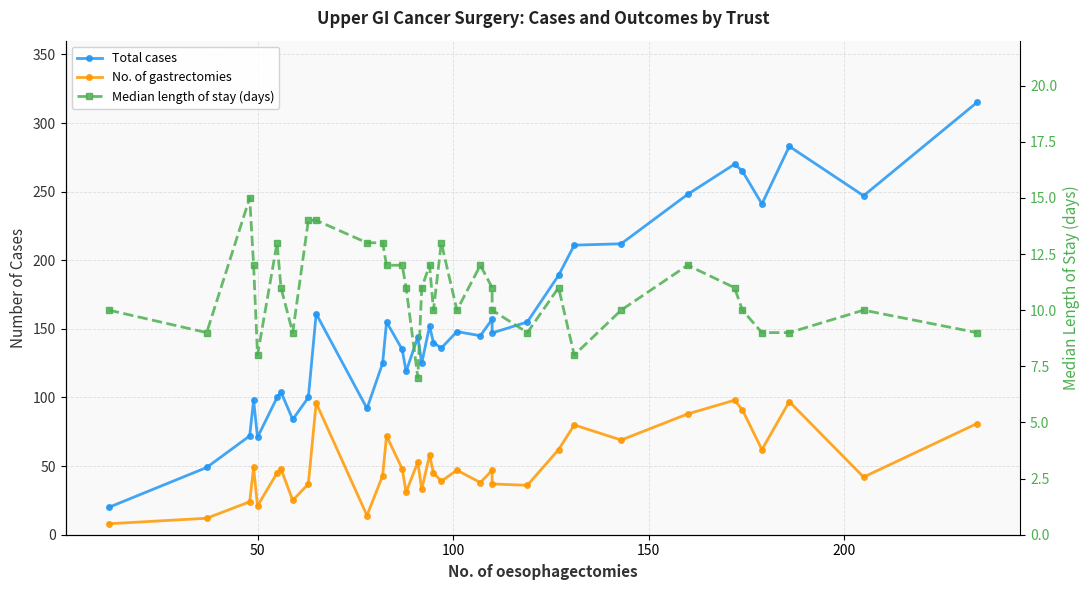

How many lines are shown in the chart?

3